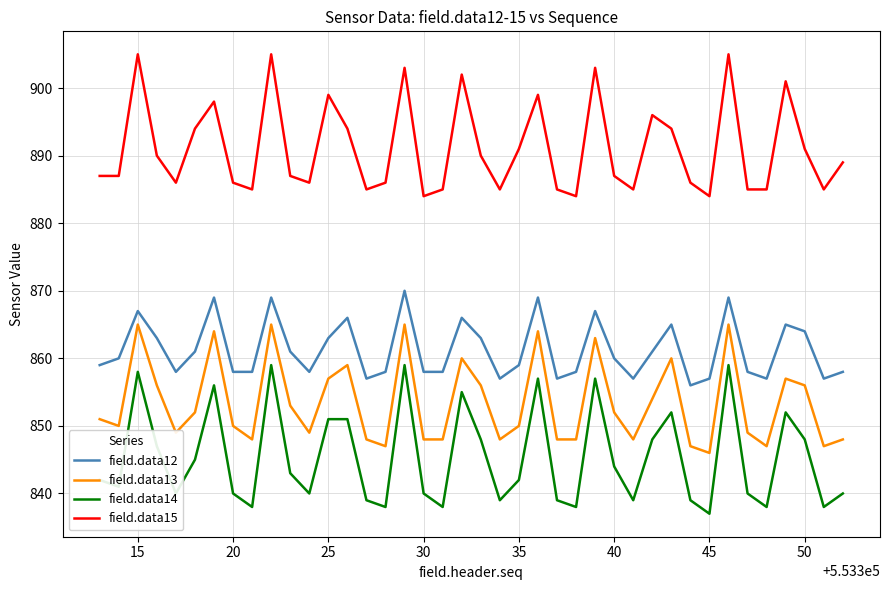

List the series in order of their peak value, highest first.

field.data15, field.data12, field.data13, field.data14